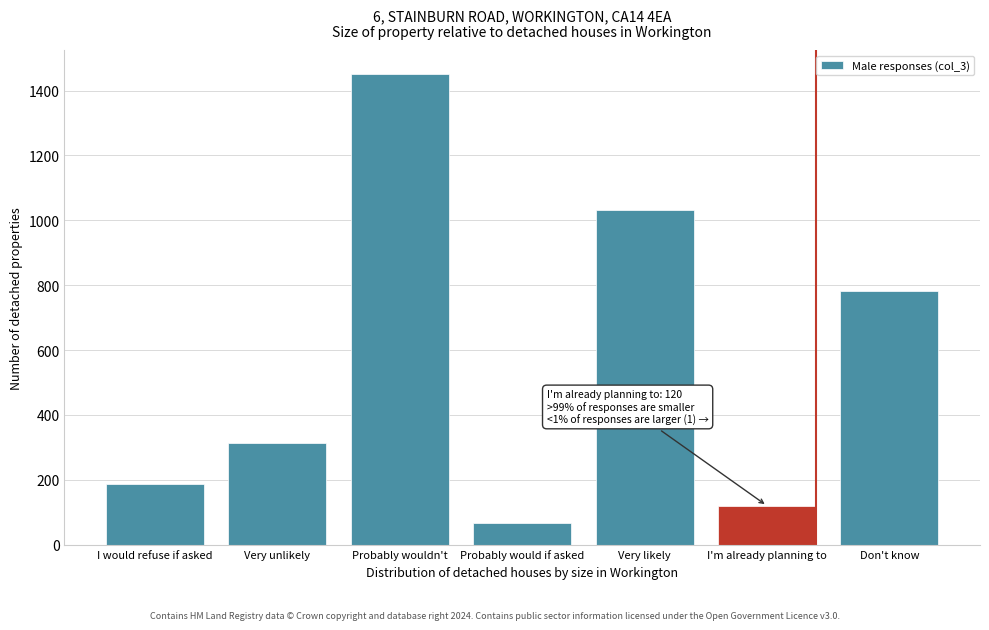

Reading left to right, list all the values displayed in this chart.

186	314	1452	67	1032	120	781